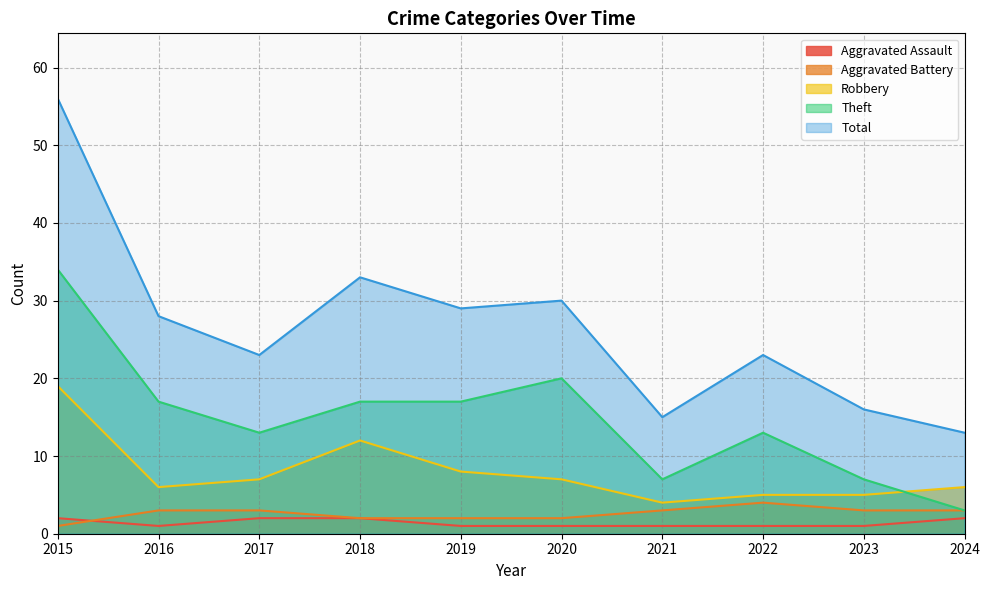

How many lines are shown in the chart?

5